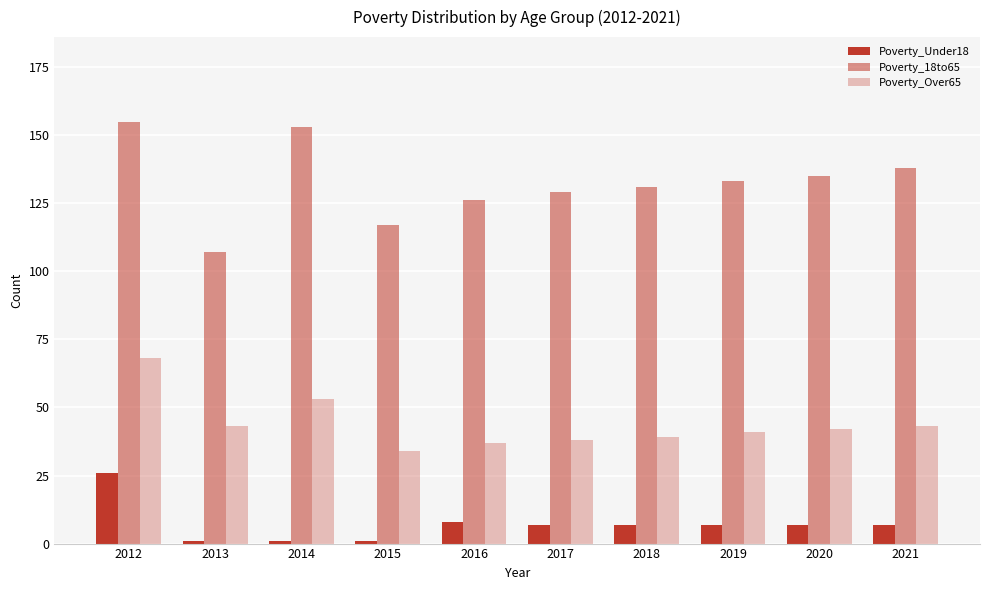

How many distinct data groups are displayed?

3